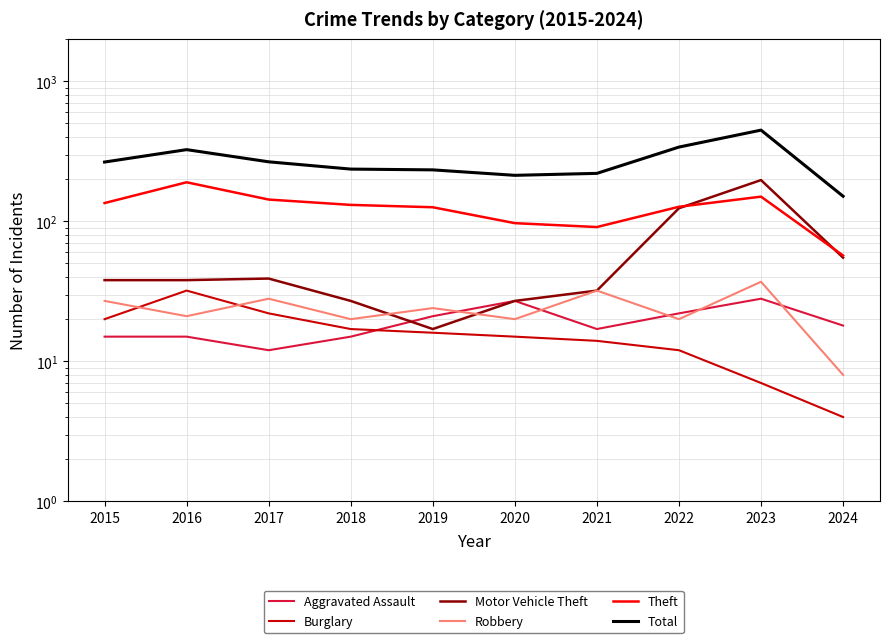

What is the highest value of the Motor Vehicle Theft series?

197